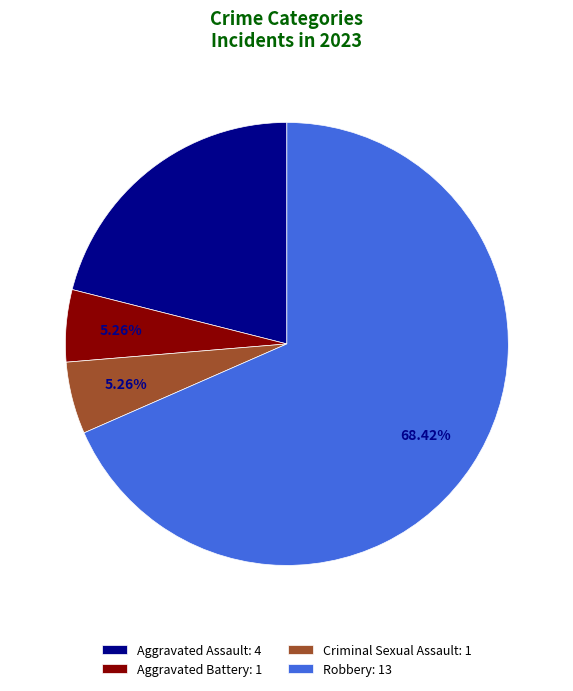

Is there a majority slice in this chart?

Yes